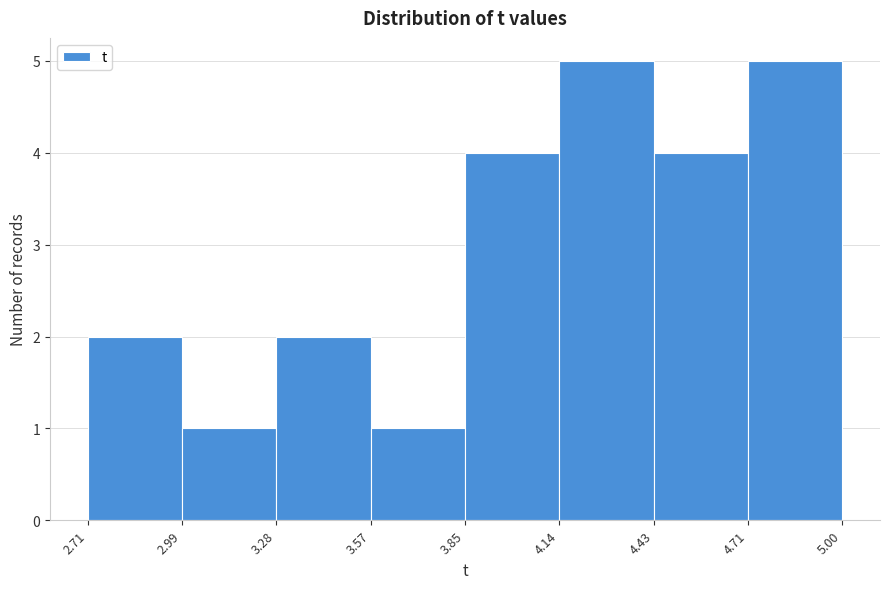

Reading left to right, transcribe this chart: for each bar, give the range it covers on the x-axis and its height. The values are not printed on the chart, so give them approximately, as read against the axis.

2.71 to 2.99: 2
2.99 to 3.28: 1
3.28 to 3.57: 2
3.57 to 3.85: 1
3.85 to 4.14: 4
4.14 to 4.43: 5
4.43 to 4.71: 4
4.71 to 5.00: 5